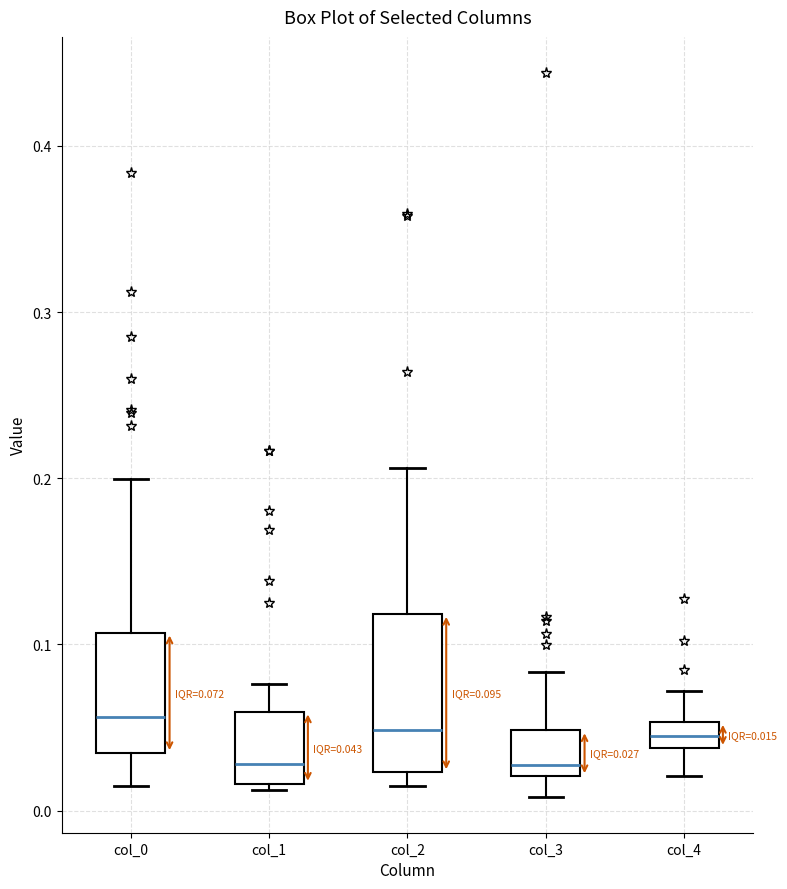

Comparing the boxes themselves (not the whiskers), which one is the tallest?

col_2